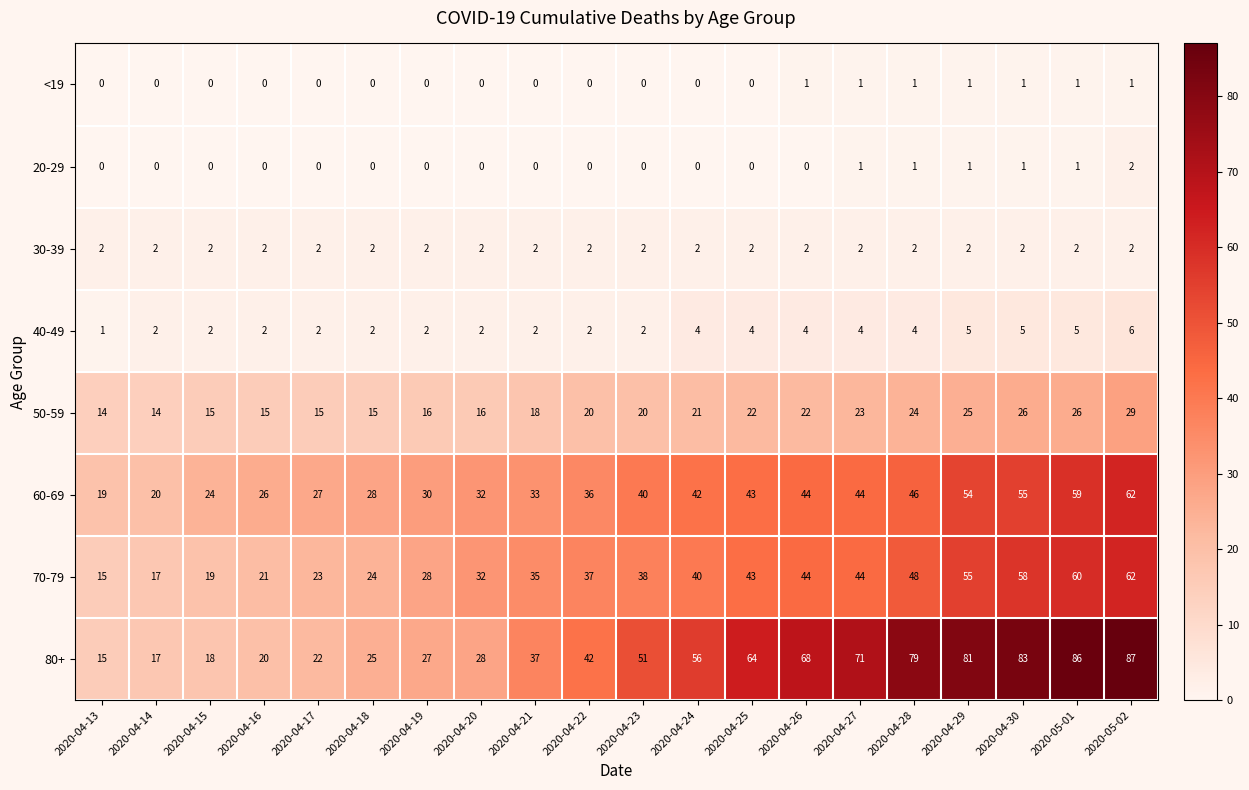

Where is 70-79 nearest to the value 38?

2020-04-23